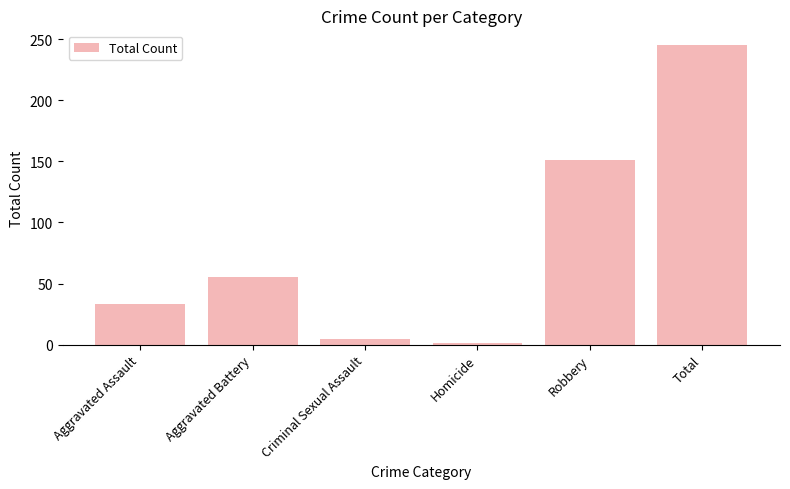

What is the average value?

82